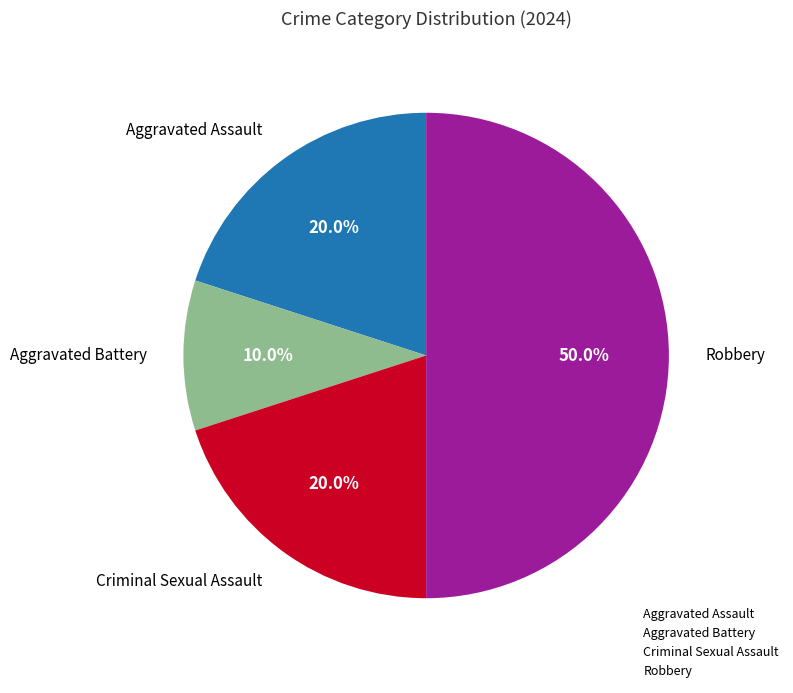

What is the ratio of the value at Criminal Sexual Assault to the value at Aggravated Battery?

2.0